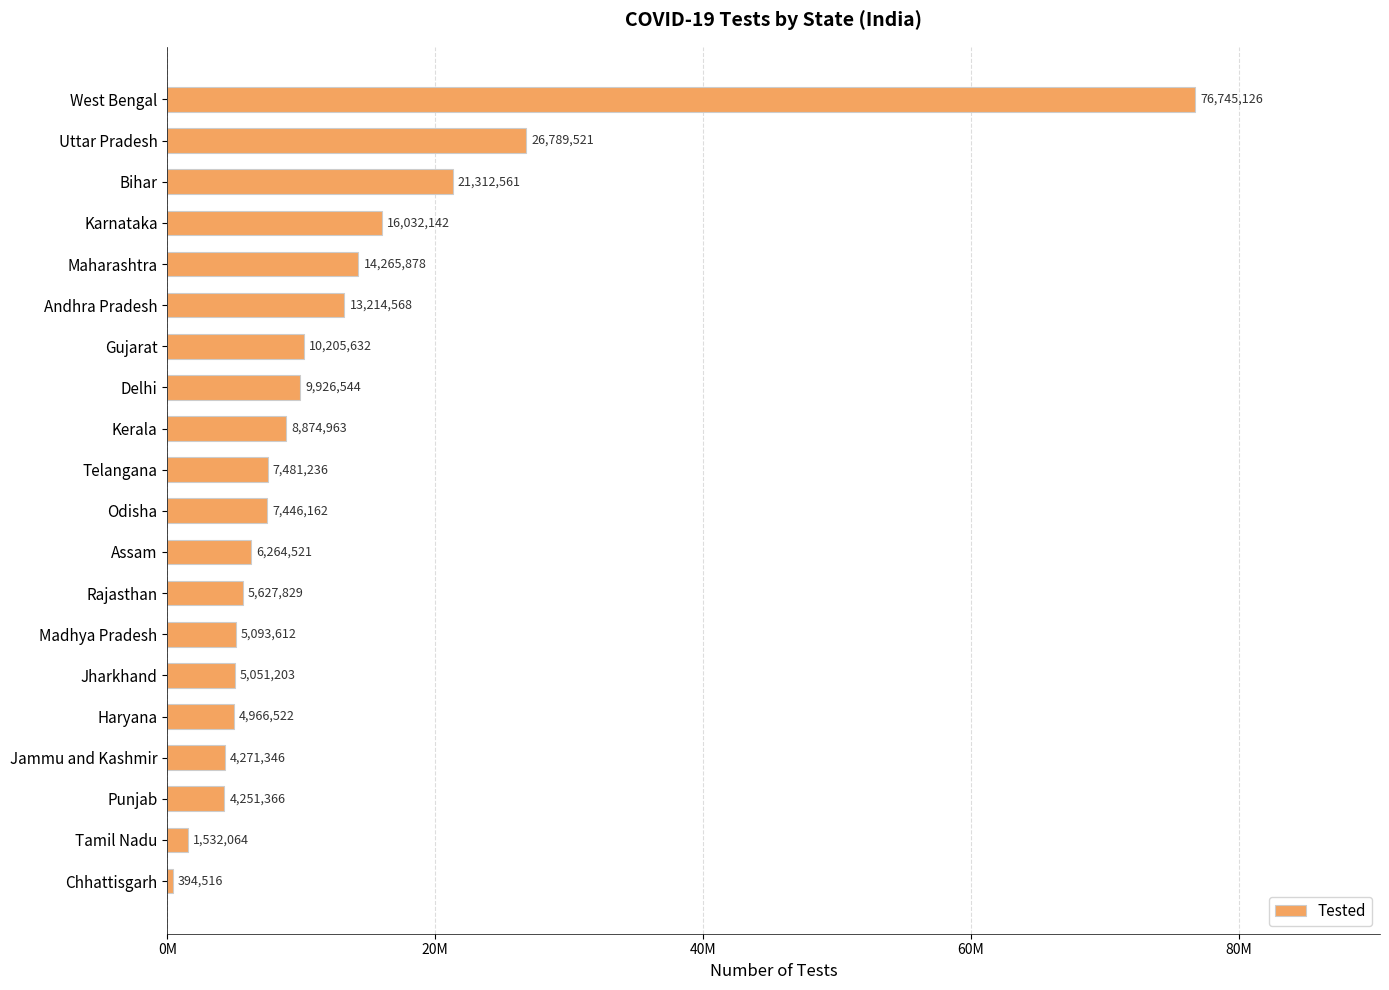

Rank the categories by value from lowest to highest.

Chhattisgarh, Tamil Nadu, Punjab, Jammu and Kashmir, Haryana, Jharkhand, Madhya Pradesh, Rajasthan, Assam, Odisha, Telangana, Kerala, Delhi, Gujarat, Andhra Pradesh, Maharashtra, Karnataka, Bihar, Uttar Pradesh, West Bengal